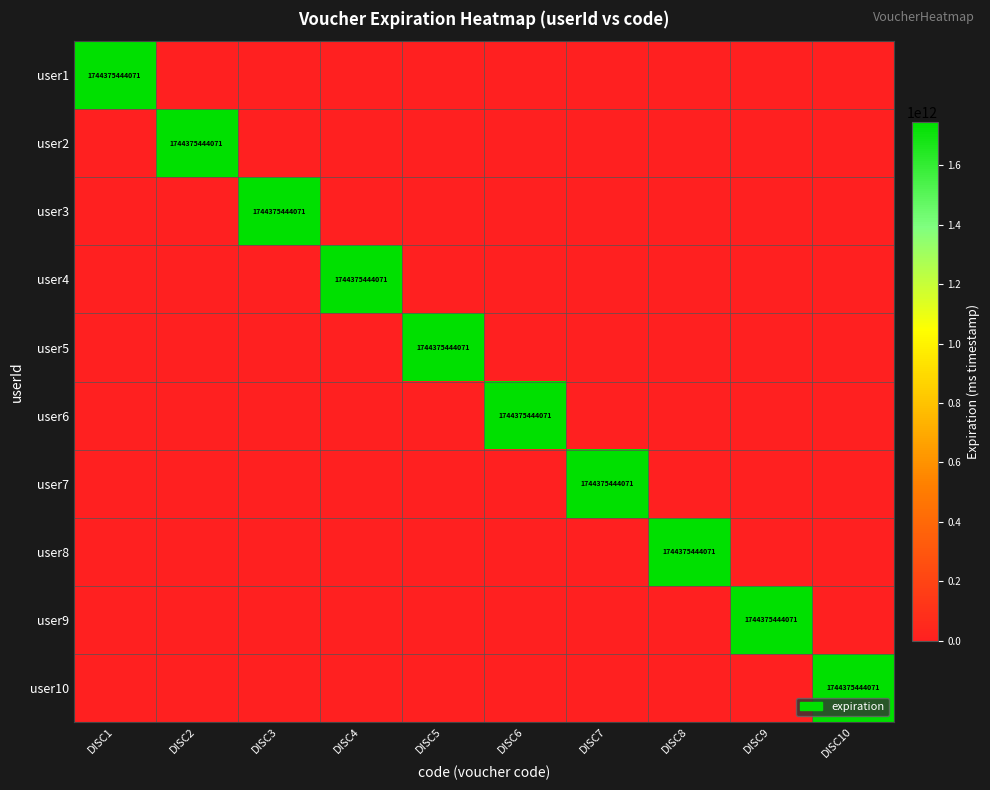

At DISC1, list the series in order from largest to smallest.

user1, user2, user3, user4, user5, user6, user7, user8, user9, user10